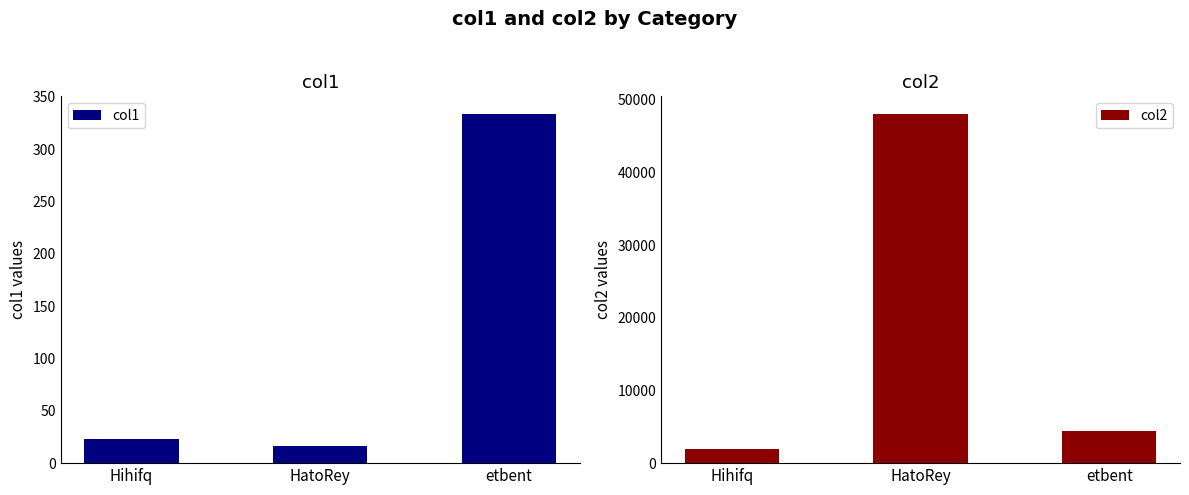

At which label does col1 reach its minimum?

HatoRey